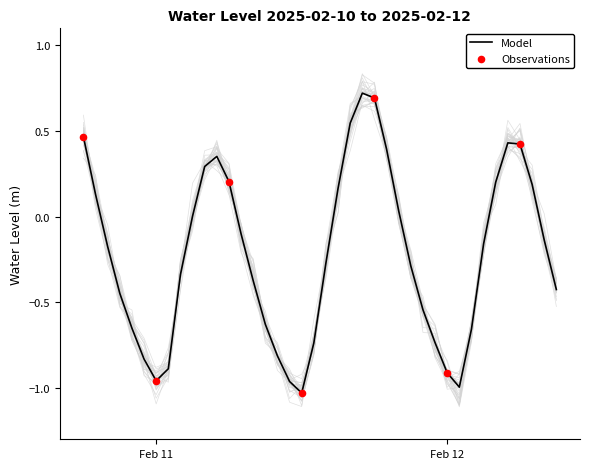

Which has a higher value, 2025-02-11 18:00:00 or 2025-02-11 17:00:00?

2025-02-11 17:00:00